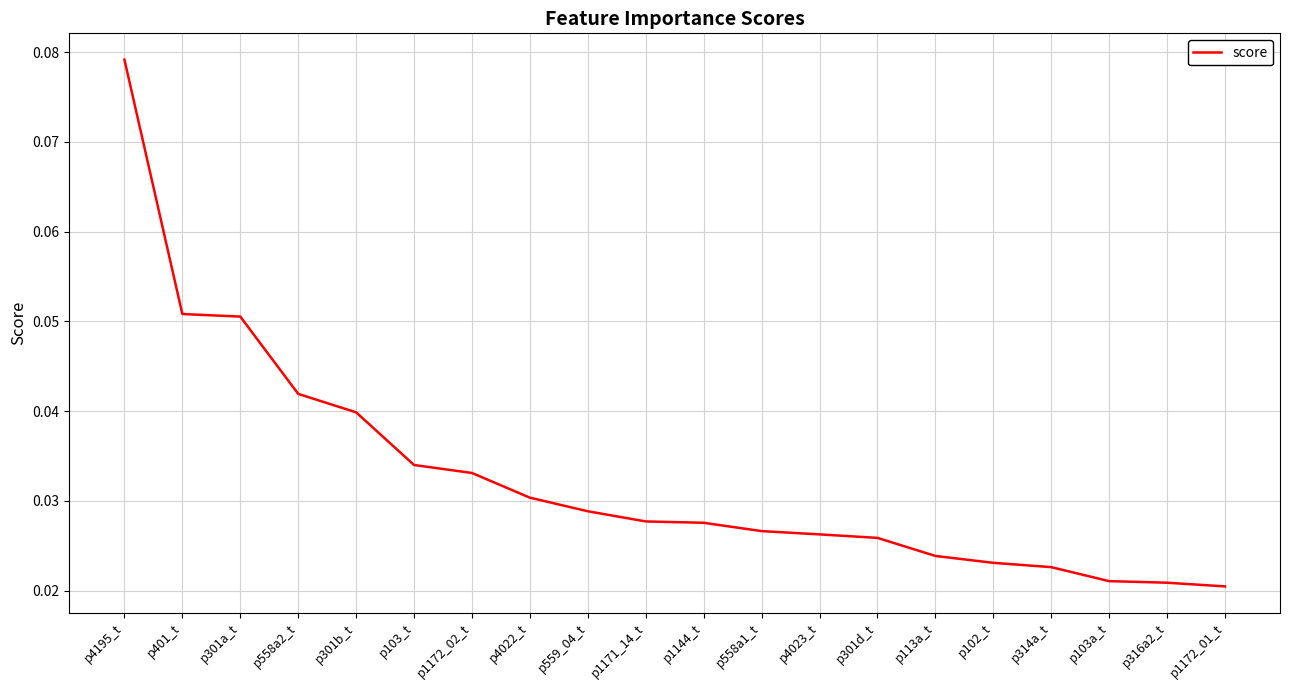

At which category does the chart reach its peak across all series?

p4195_t